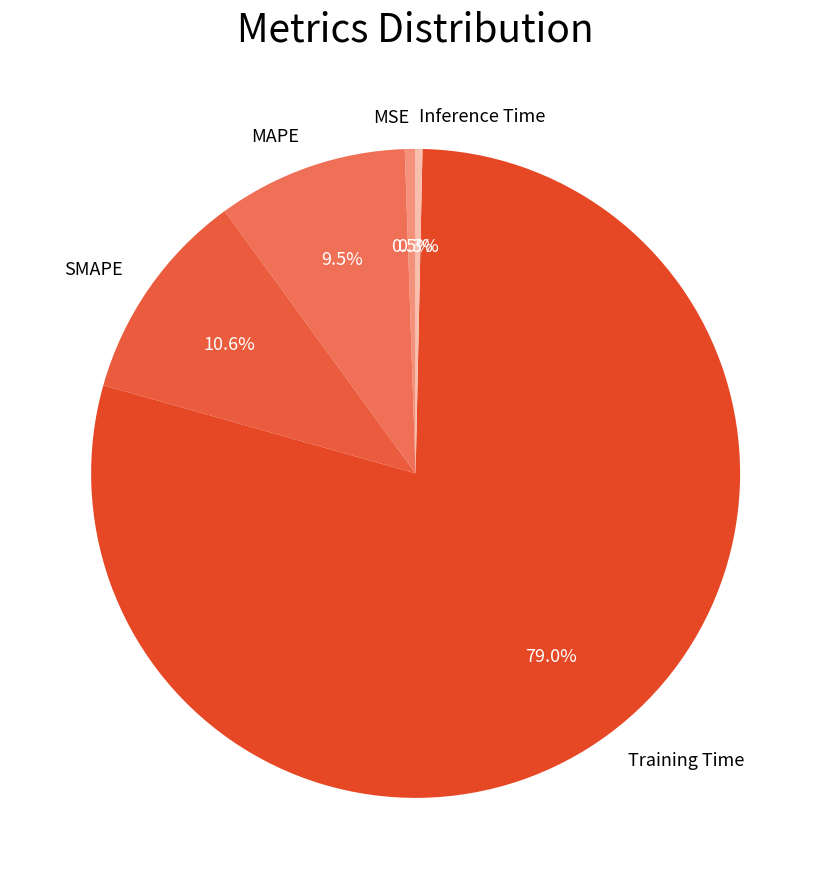

What percentage is the Training Time slice, to the nearest percent?

79%